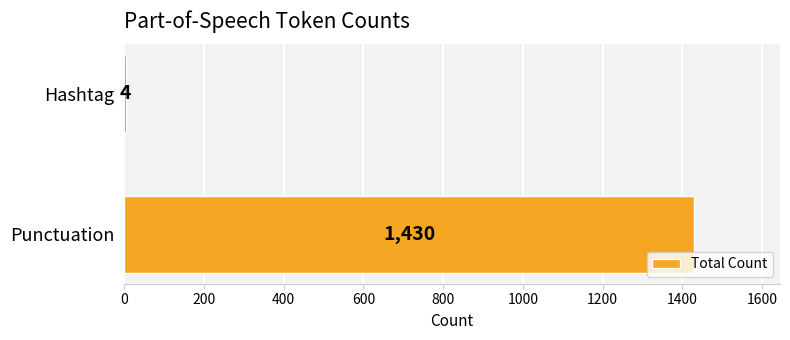

What is the sum of the values at Punctuation and Hashtag?

1434